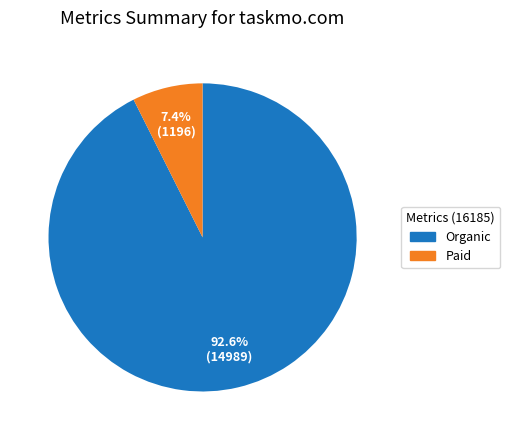

Rank the categories by value from highest to lowest.

Organic, Paid